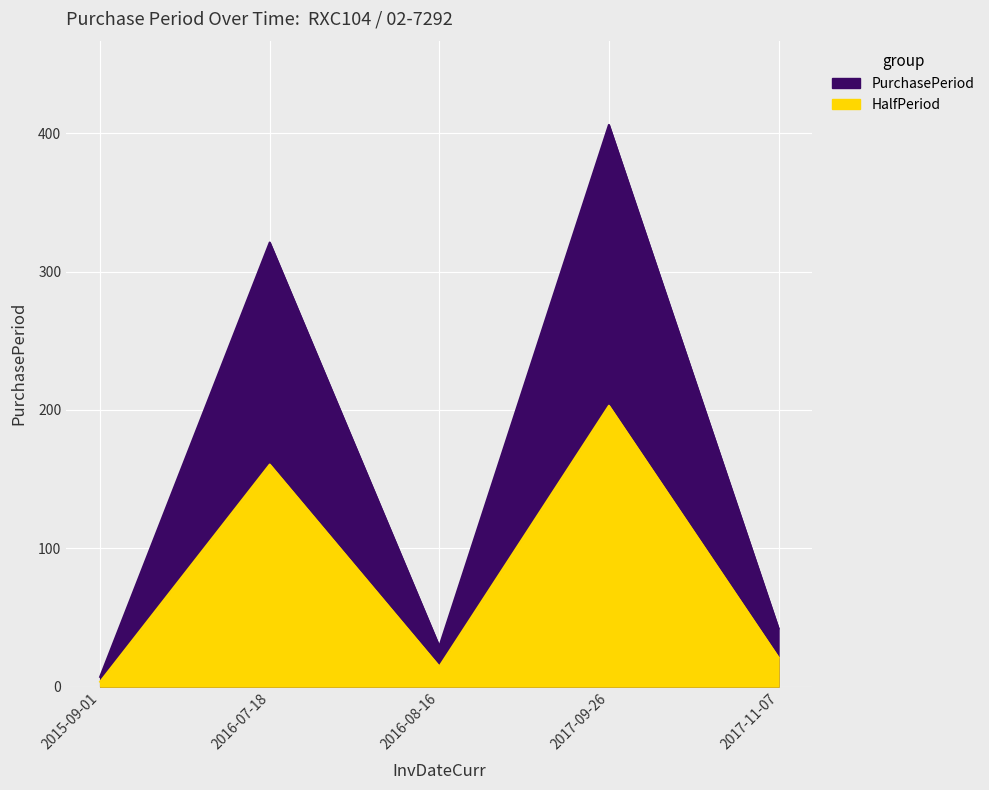

What is the sum of the values at 2016-08-16 and 2017-11-07?

71